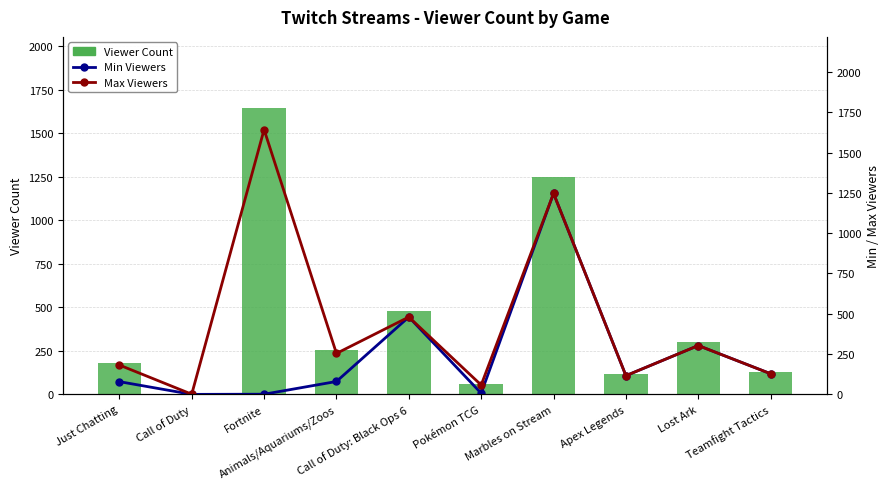

What are all the series names shown in the legend?

Viewer Count, Min Viewers, Max Viewers